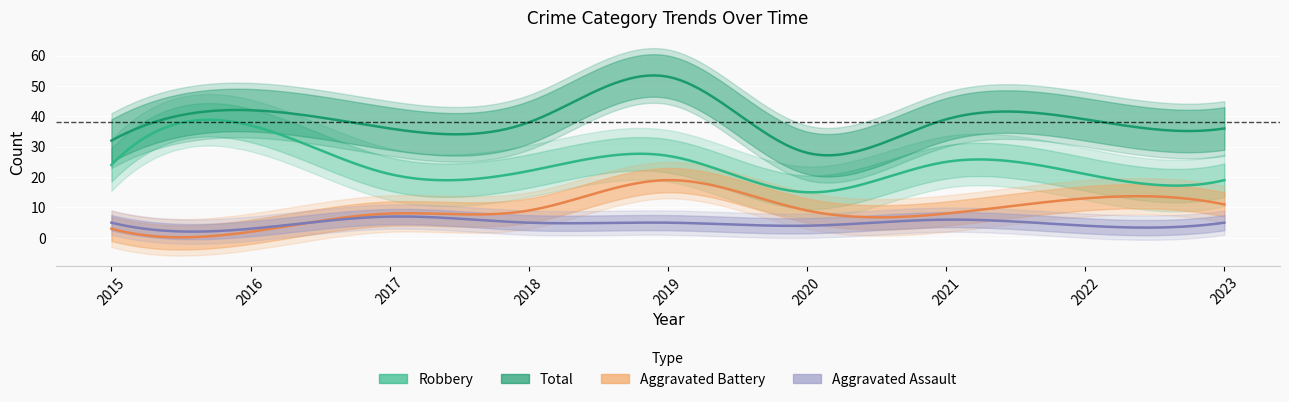

In Aggravated Battery, how many points are higher than both neighbors (excluding endpoints)?

2